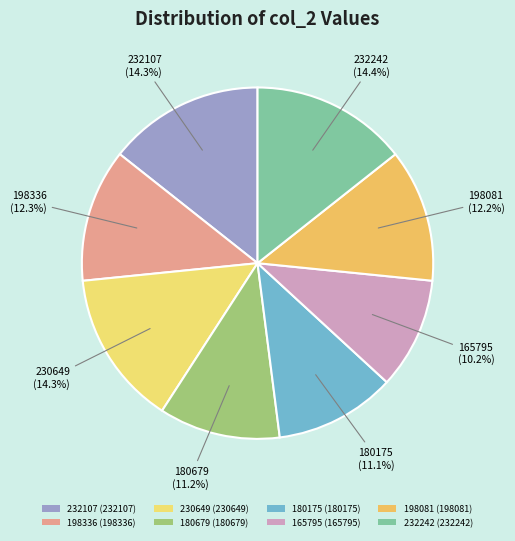

To the nearest percent, what is the average slice percentage?

12%